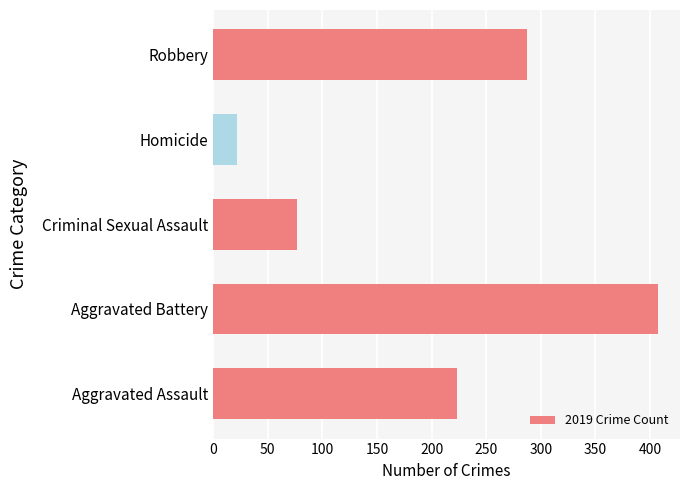

The value at Aggravated Assault is 105. True or false?

False